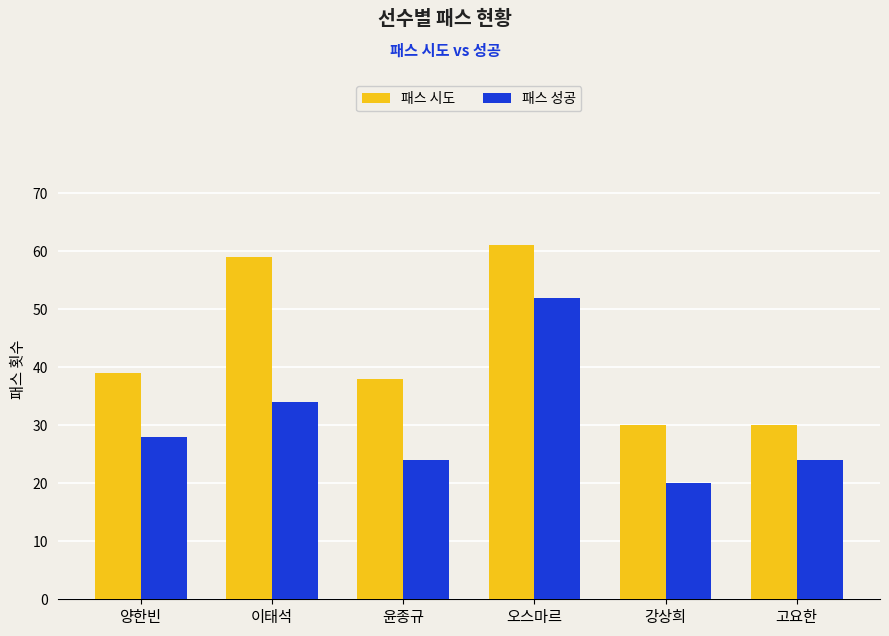

How many 패스 성공 values are between 24 and 34?

4